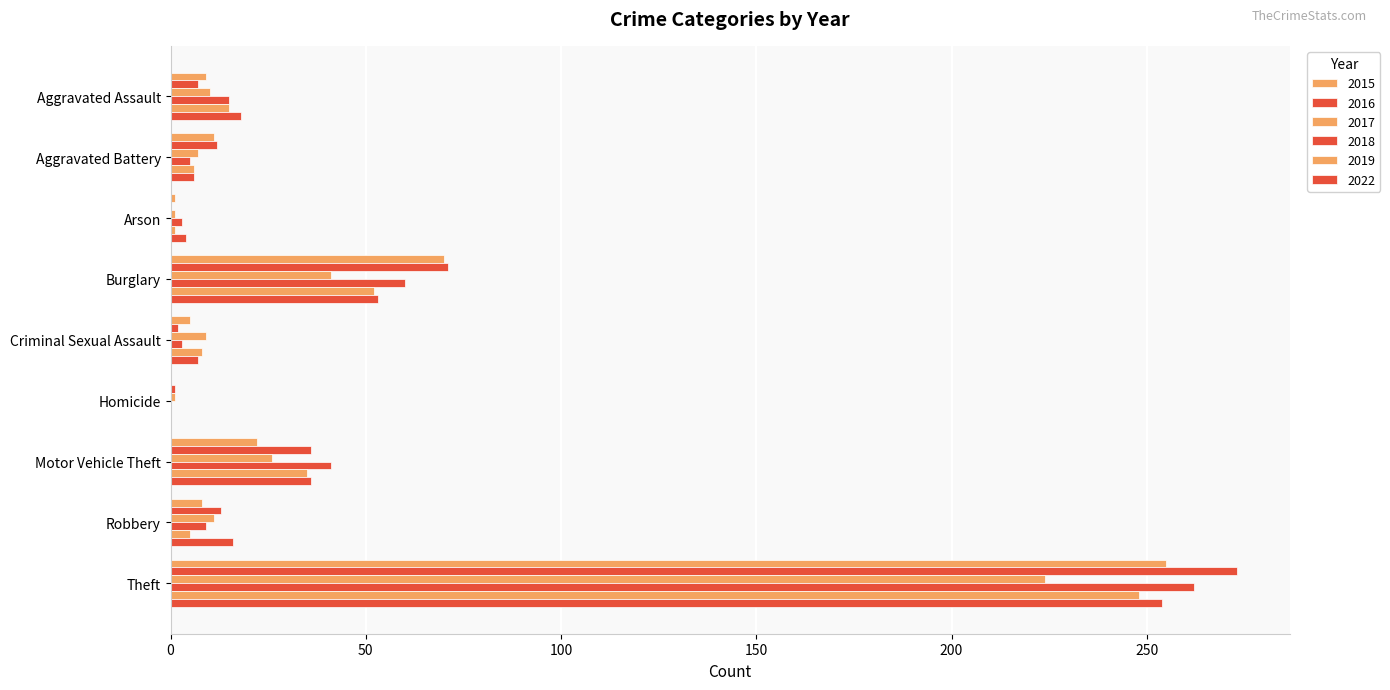

How many categories are shown in the chart?

9